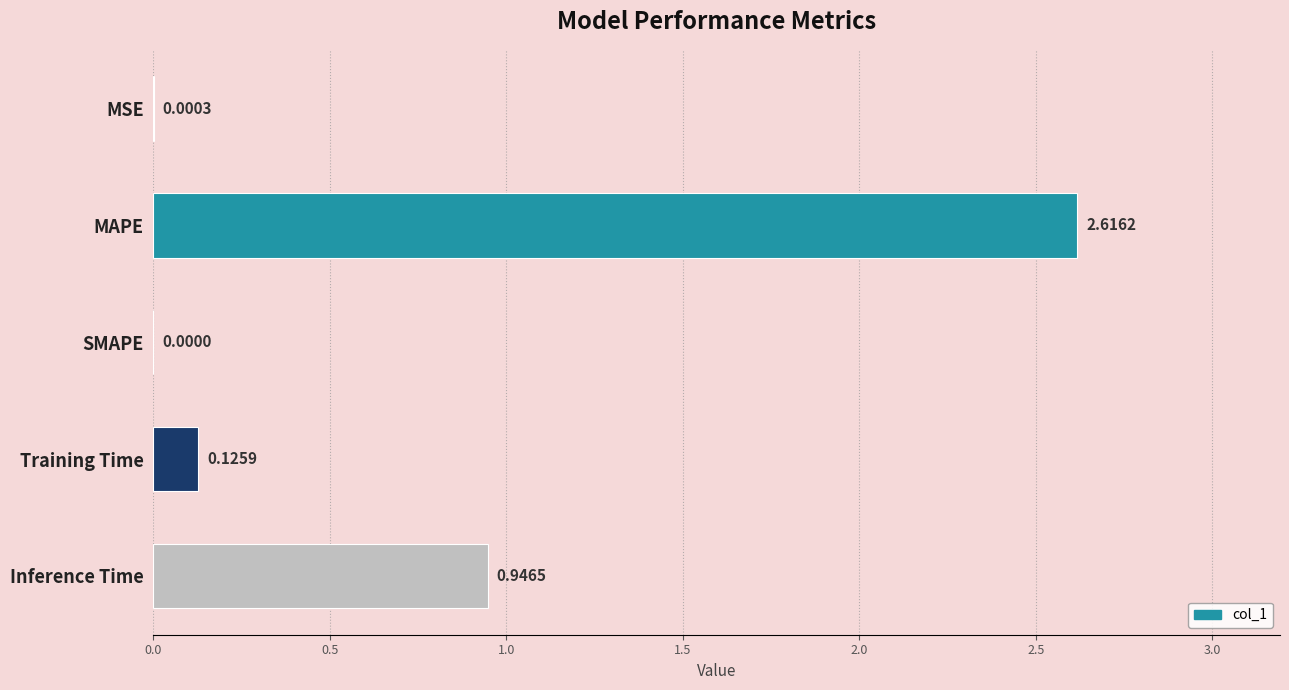

At which category does the chart reach its peak across all series?

MAPE